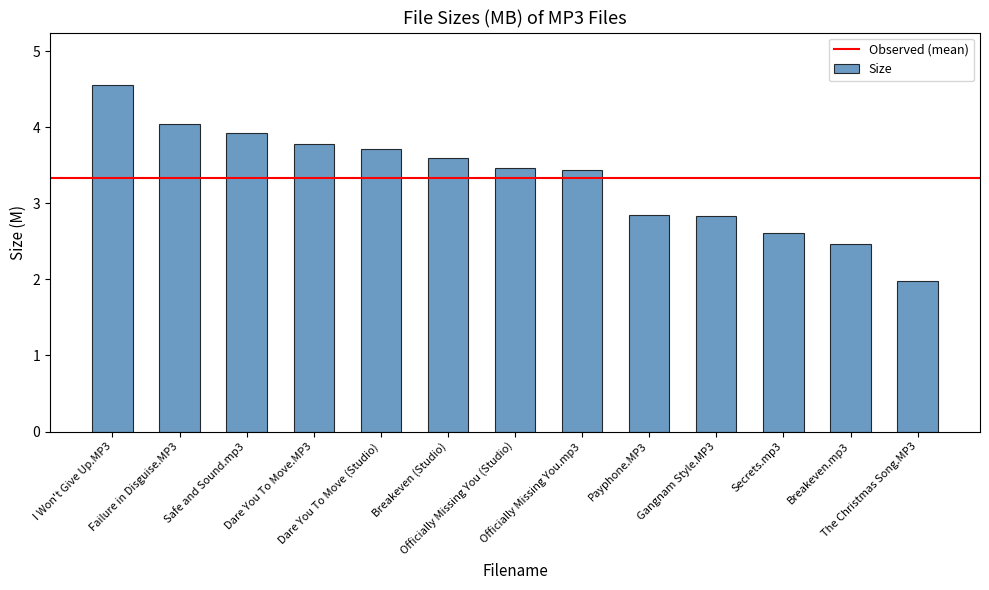

What is the label of the 4th bar from the left?

Dare You To Move.MP3